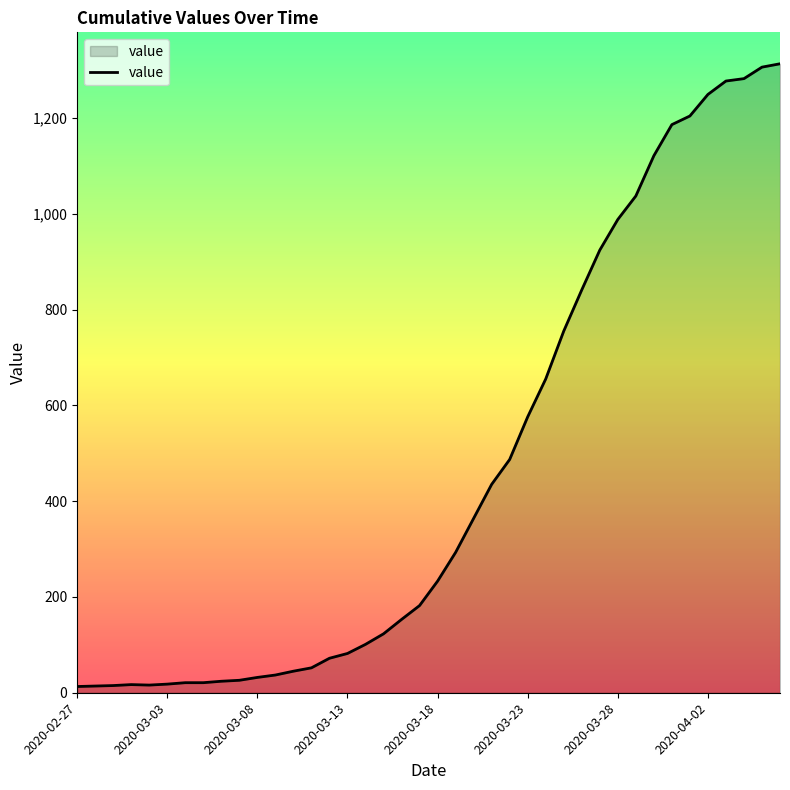

What is the average value?

465